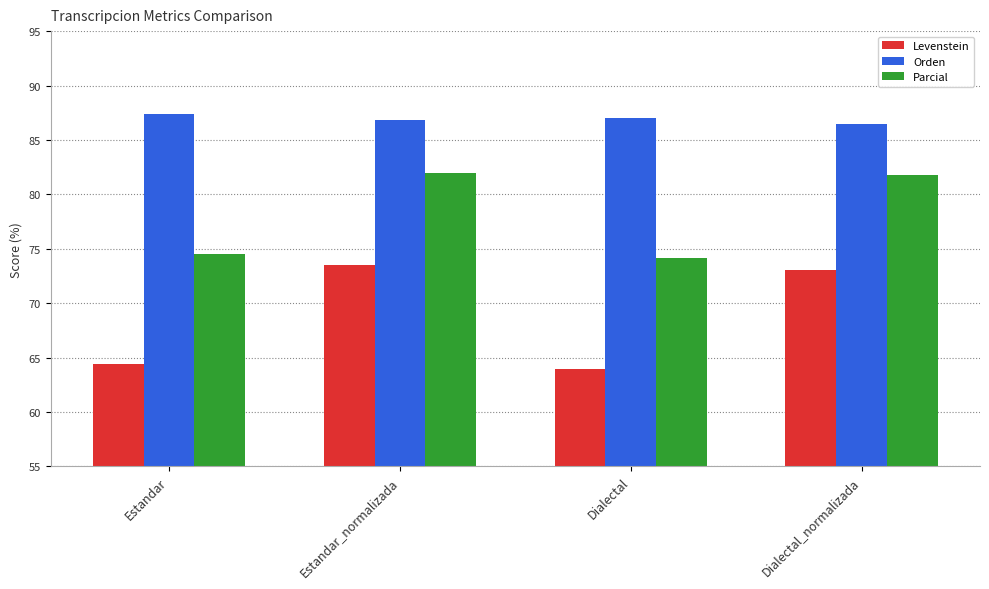

Is the value of Orden at Dialectal greater than the value of Levenstein at Estandar?

Yes